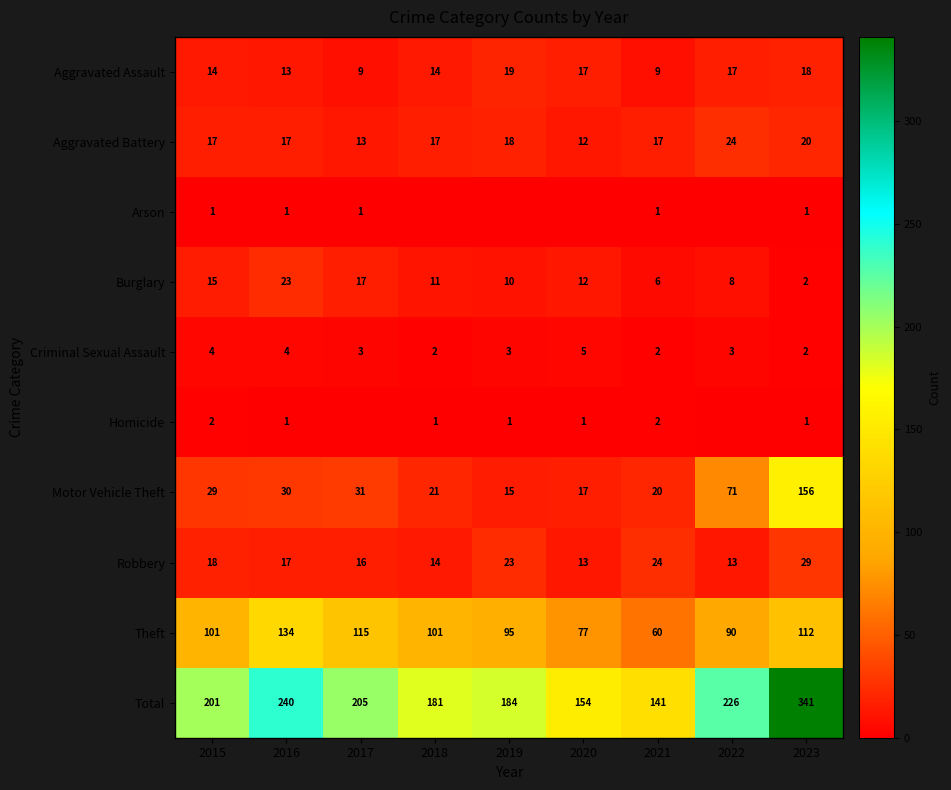

At which label does Theft reach its minimum?

2021